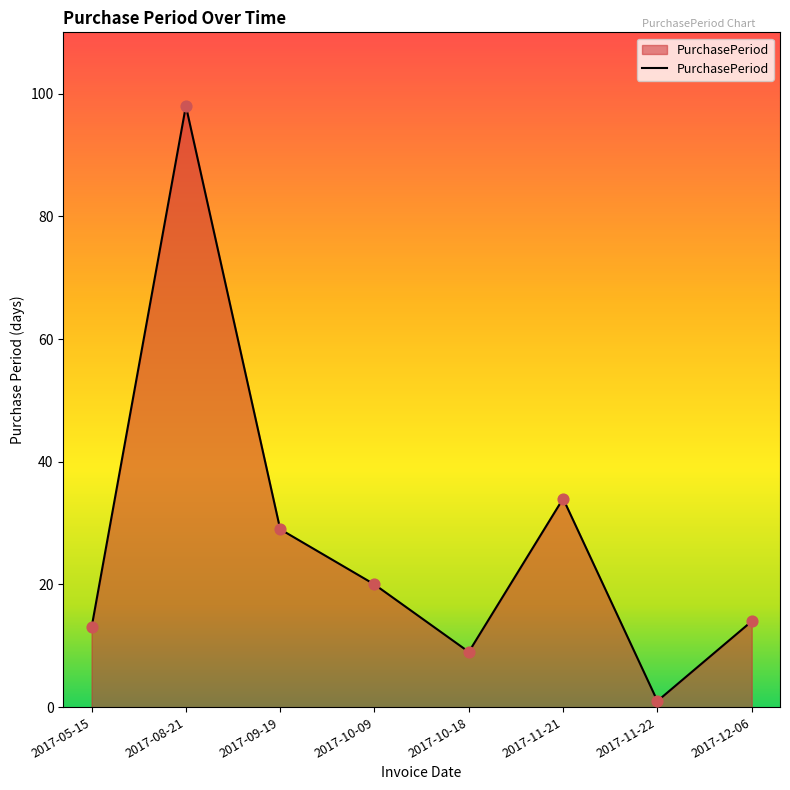

What is the change in value from 2017-11-21 to 2017-12-06?

-20